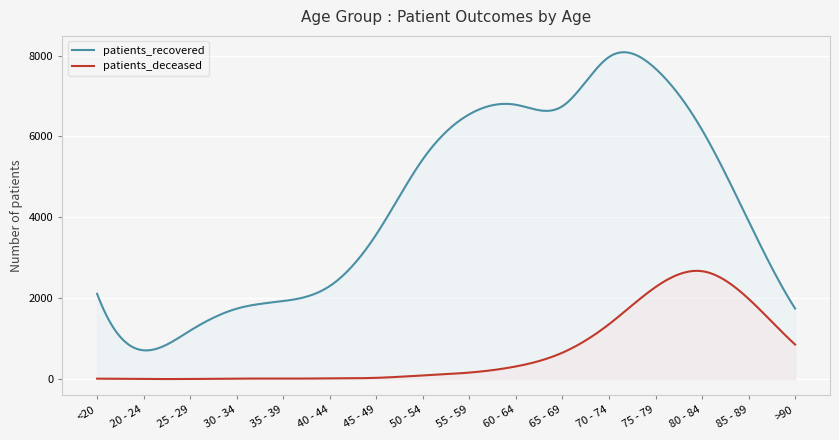

How many lines are shown in the chart?

2